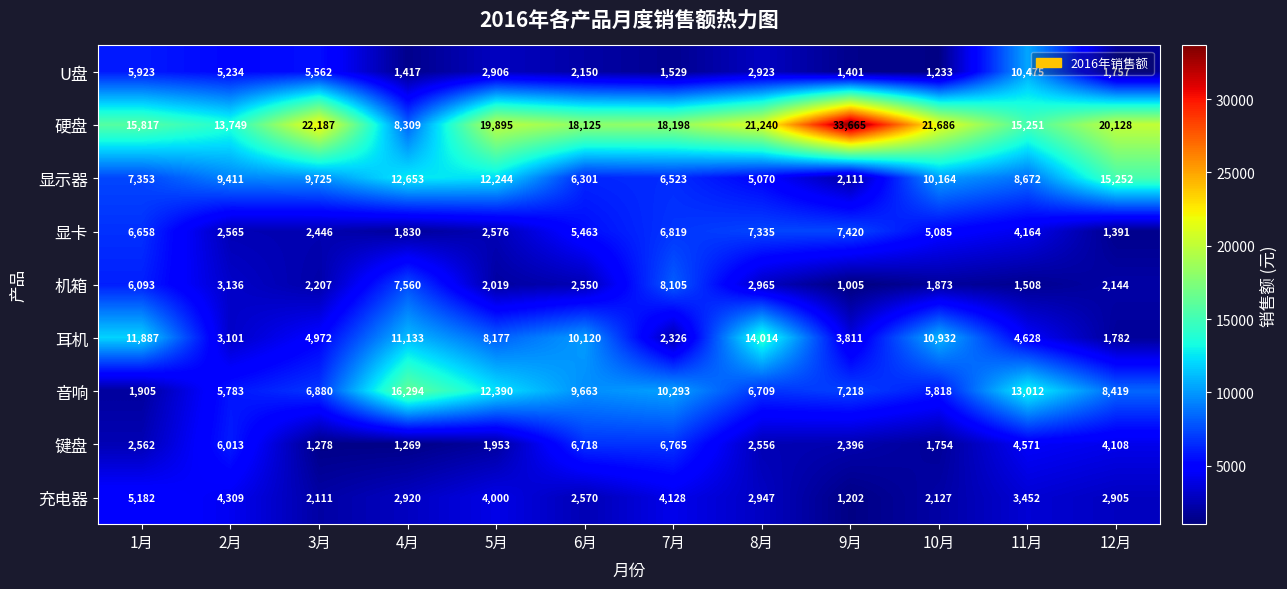

Is it true that U盘 equals 8032 at 3月?

False